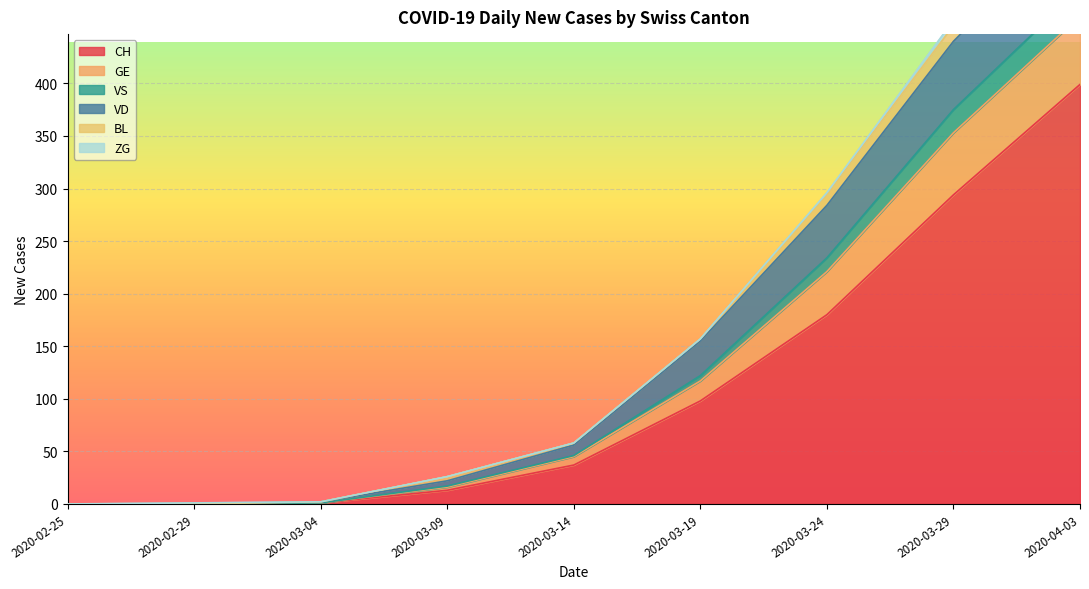

What position from the left is 2020-04-03?

9